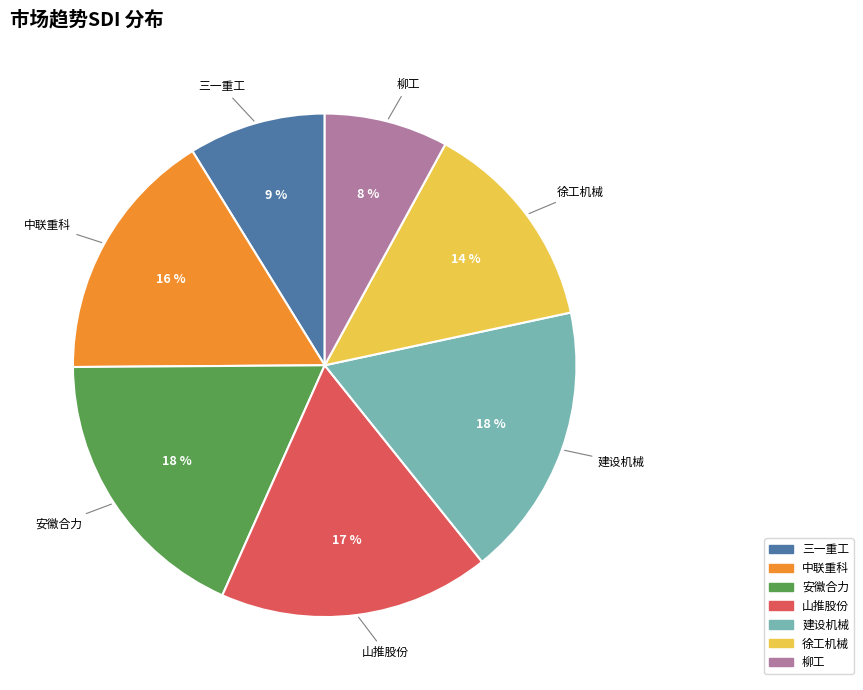

To the nearest percent, what is the difference between the largest and smallest slice percentages?

10%